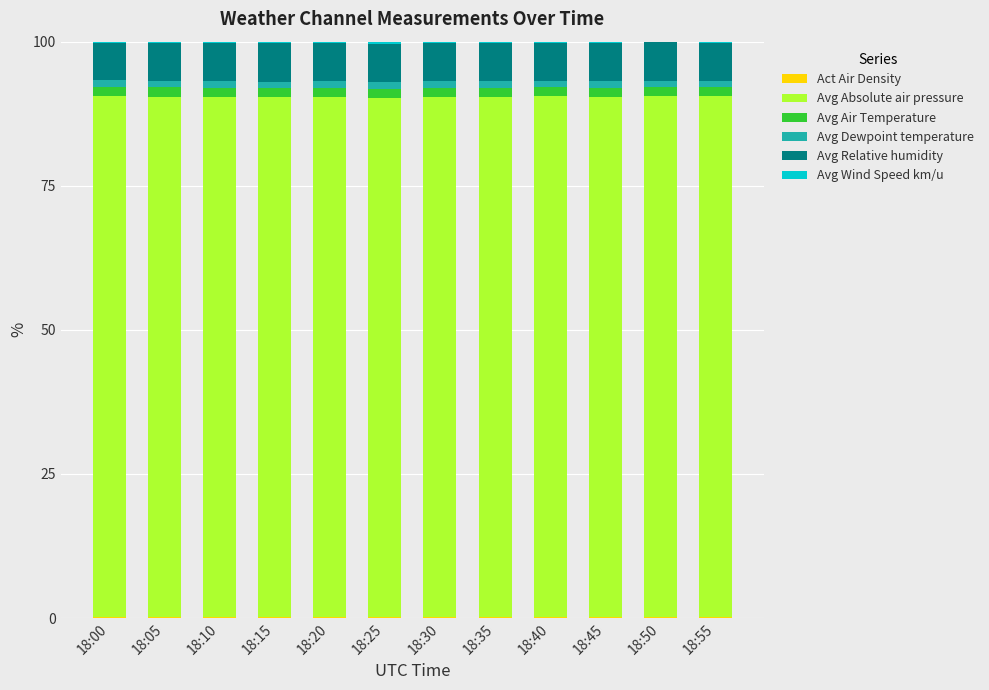

The value of Avg Dewpoint temperature at 18:30 is 1.1. True or false?

True